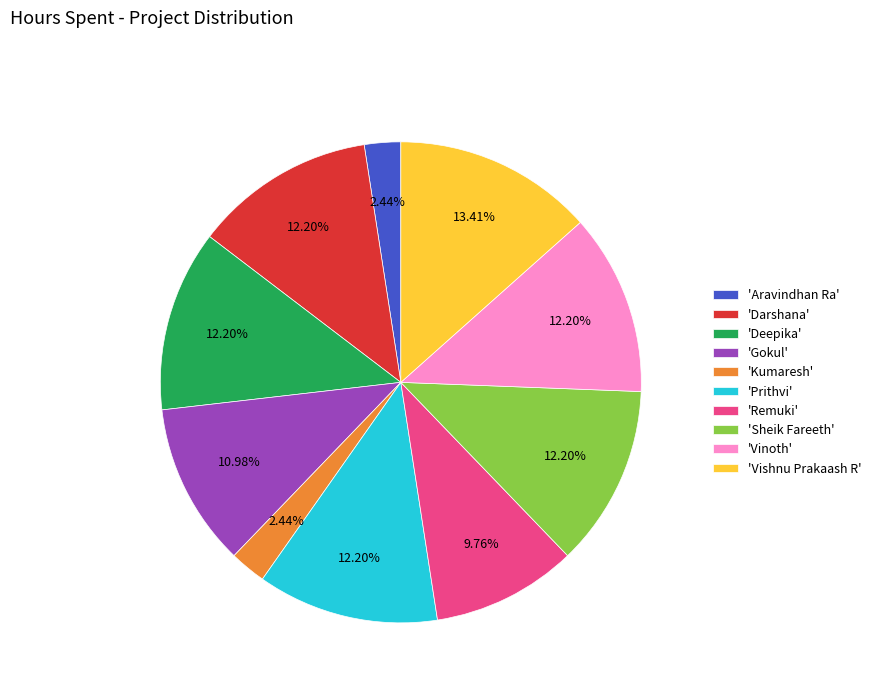

Approximately how many times larger is the value at 'Sheik Fareeth' compared to 'Kumaresh'?

5.0